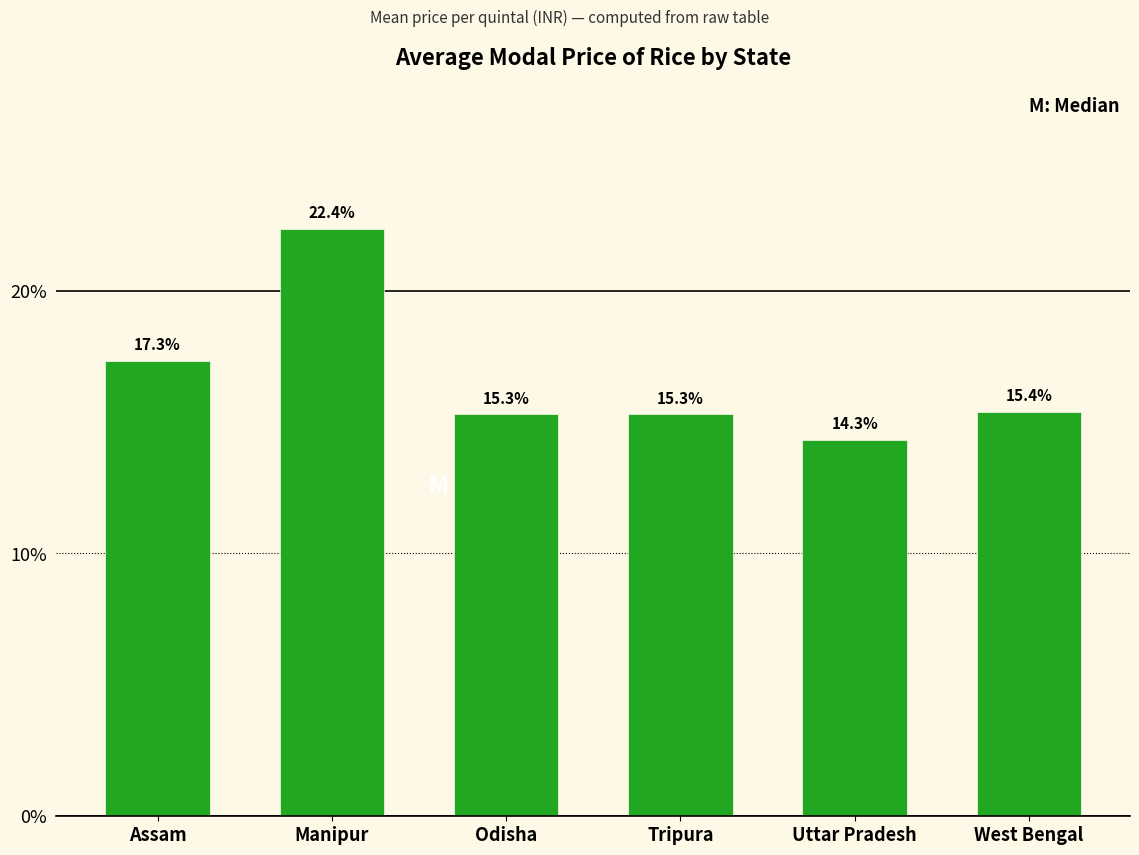

Which has a higher value, Tripura or Assam?

Assam